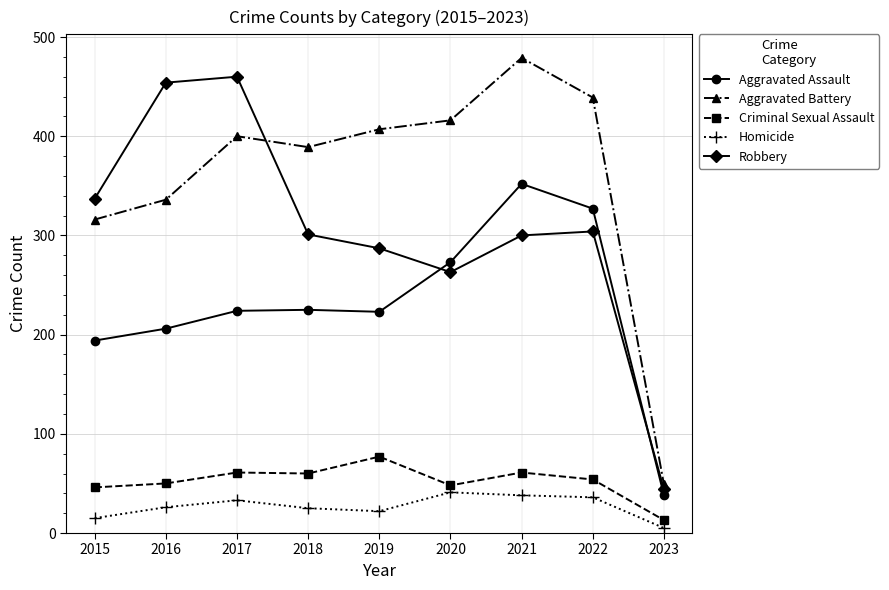

What is the total value across all series at 2020?

1041